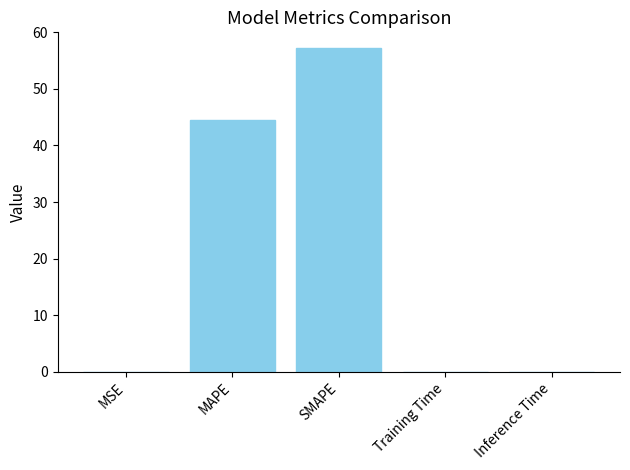

Which category has the highest value across all series?

SMAPE